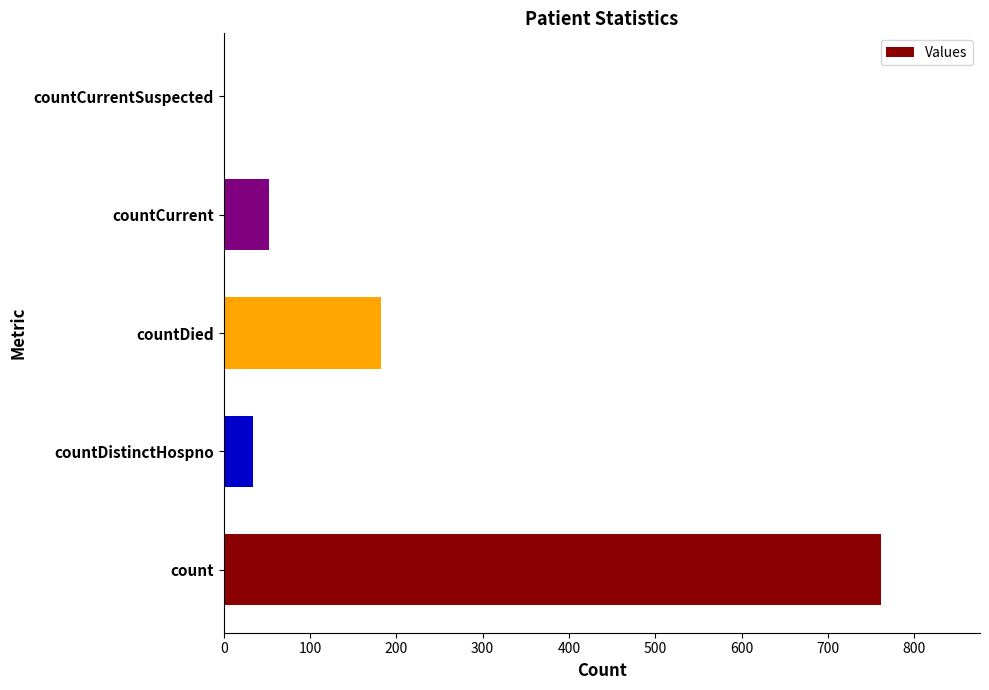

Where is the data nearest to the value 381?

countDied